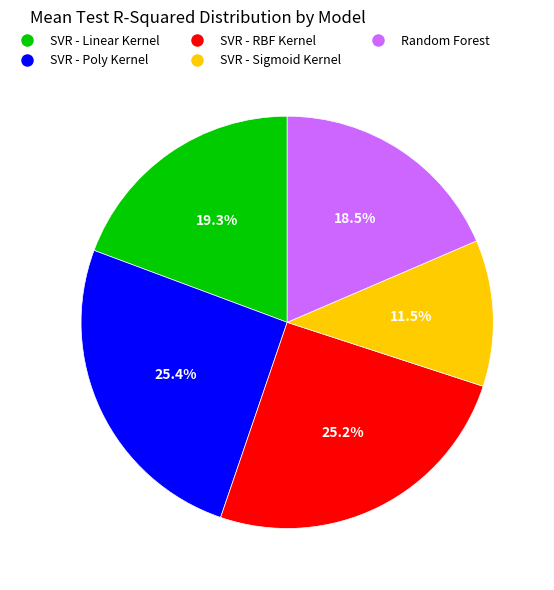

Combined, do SVR - Sigmoid Kernel and Random Forest account for over 50%?

No